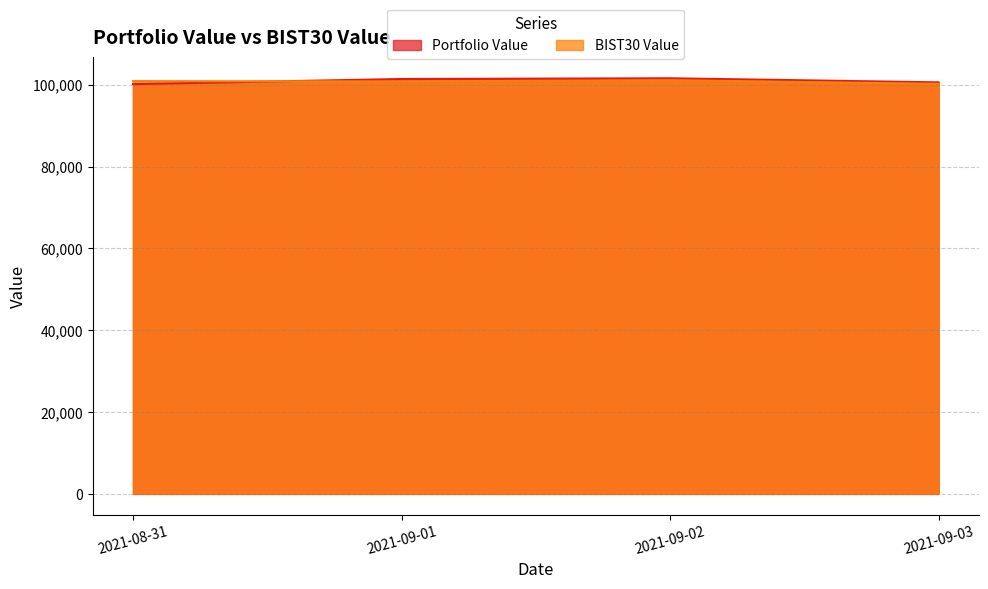

Reading right to left, list all the values displayed in this chart.

Portfolio Value: 100603.6	101601.0	101426.8	100173.7
BIST30 Value: 100241.4	101124.5	100825.9	100908.5